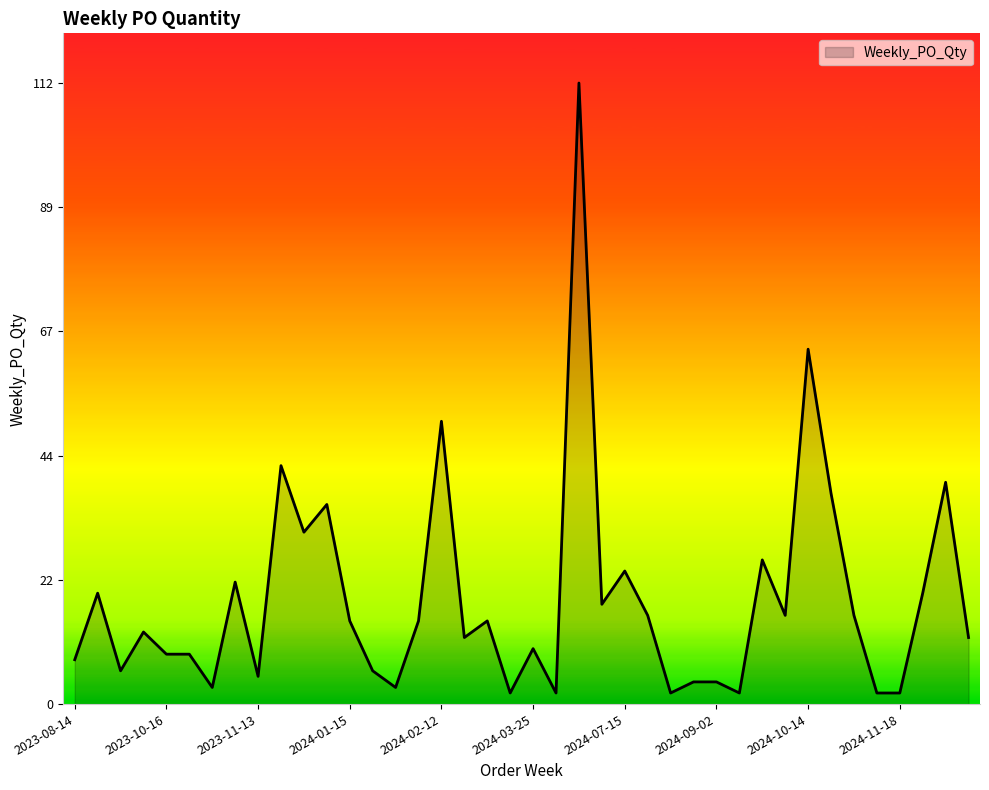

What is the average value?

19